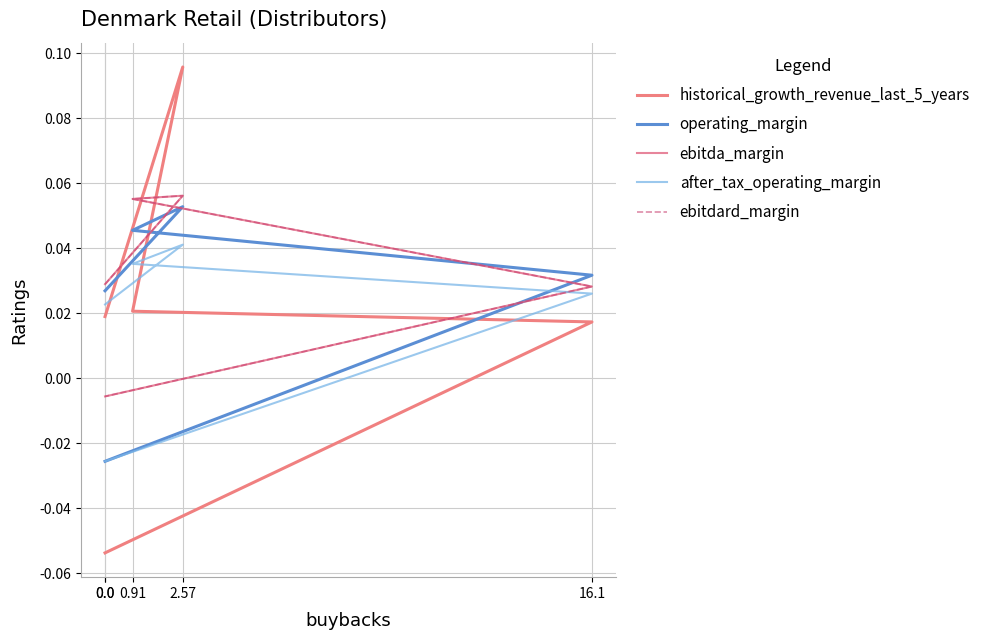

How many categories are shown in the chart?

5